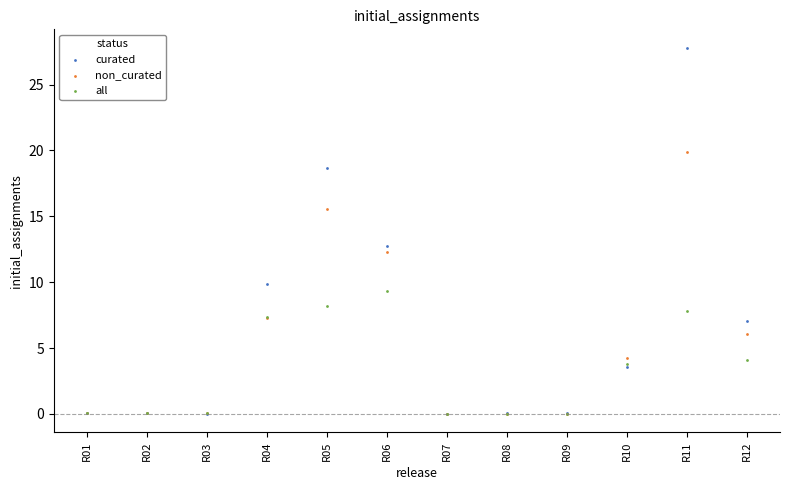

In the non_curated series, what Y value is closest to 9?

7.3